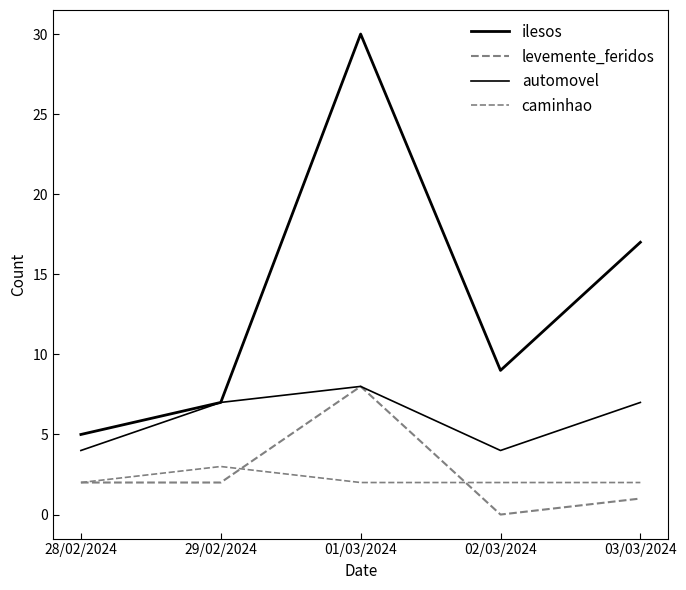

Is this an area chart (filled region under the line)?

No